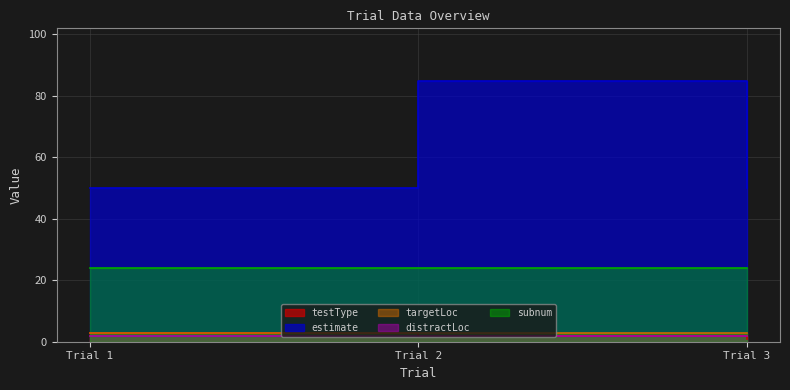

Which category has the lowest value in the subnum series?

1